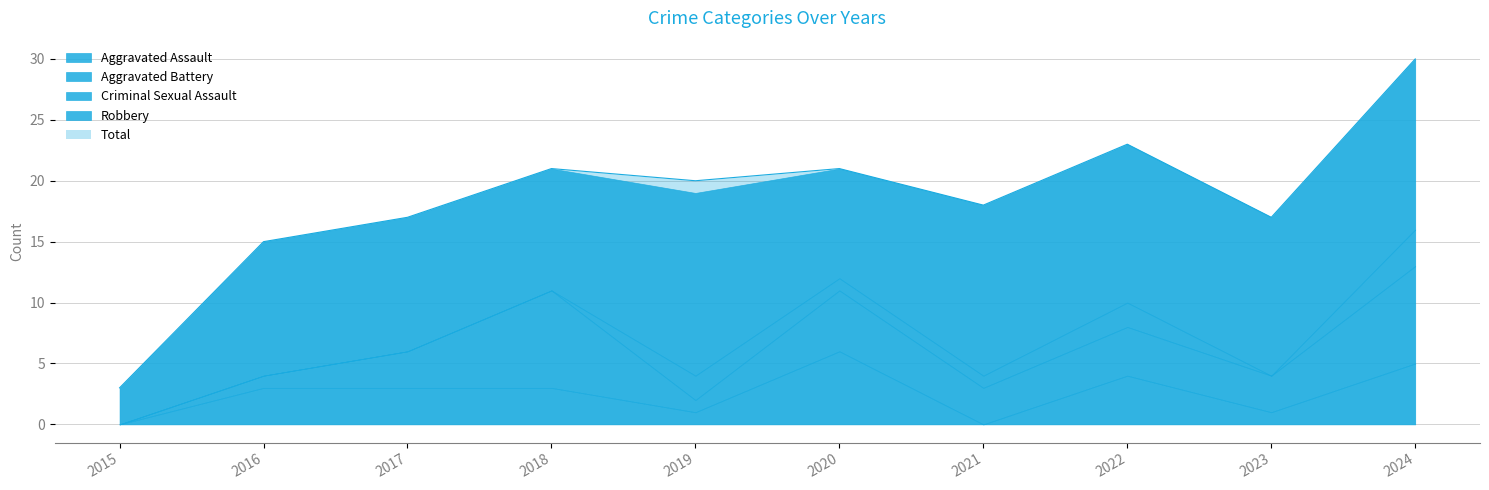

Count the number of categories in the chart.

10